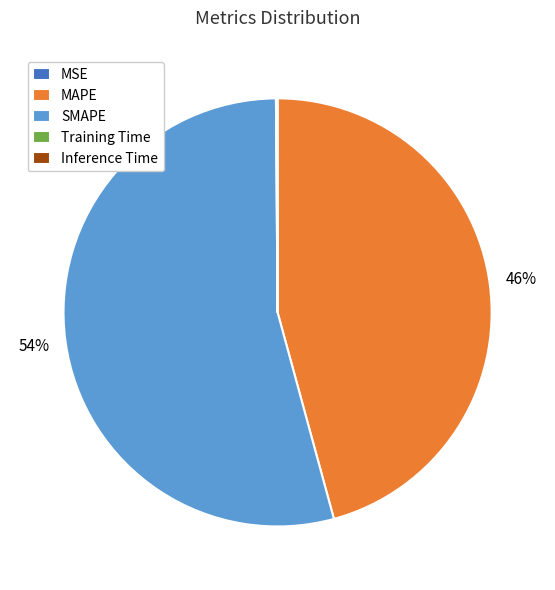

Is MAPE the majority of the pie?

No